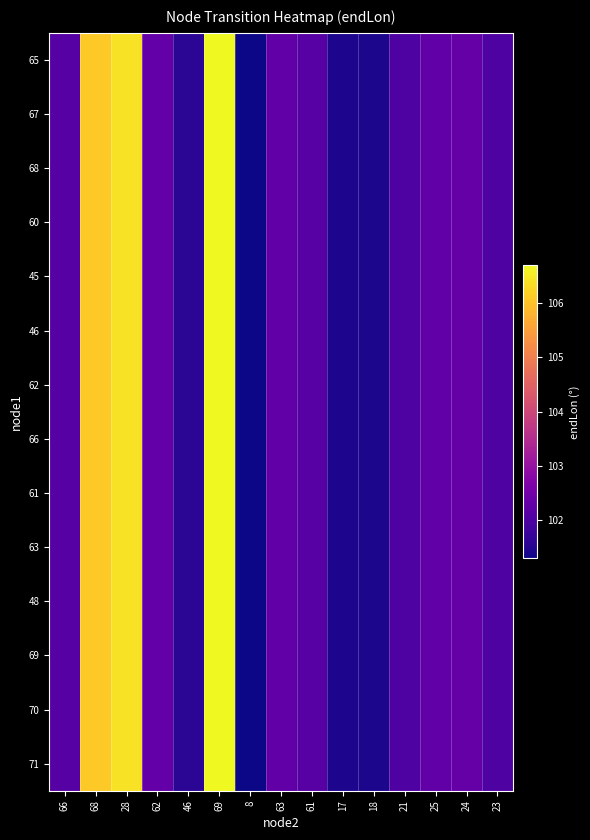

Count the number of categories in the chart.

15